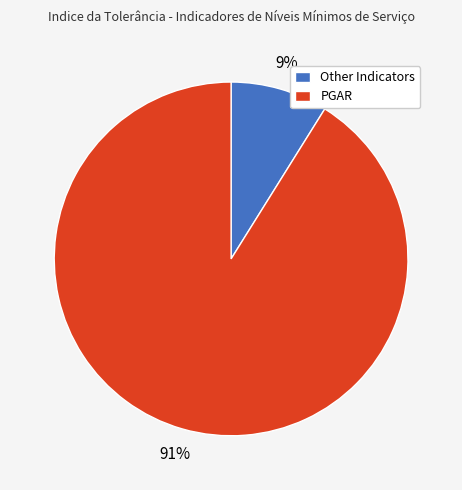

To the nearest percent, what is the difference between the largest and smallest slice percentages?

82%